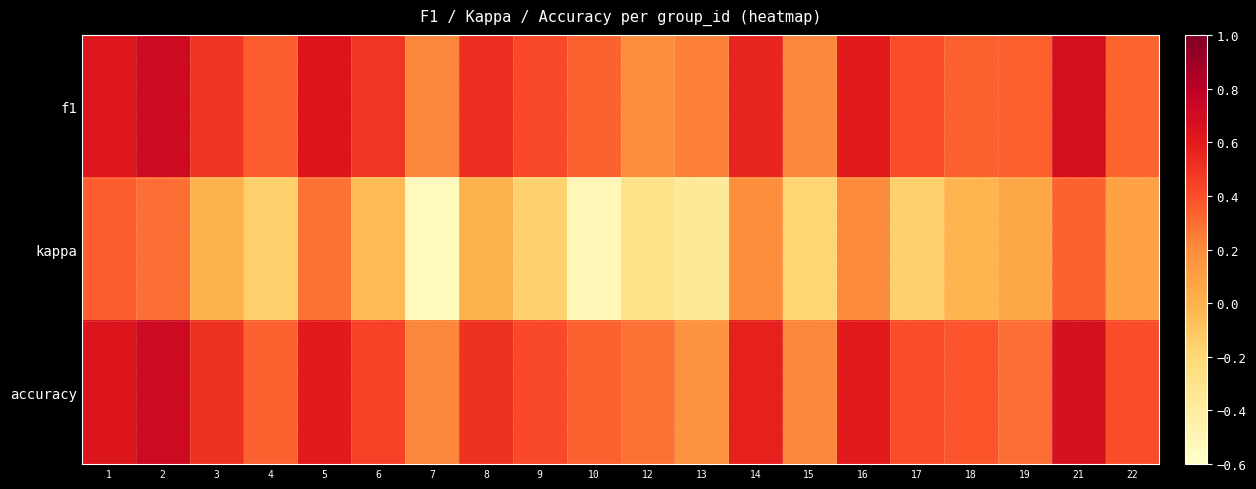

At which category does the chart reach its peak across all series?

2